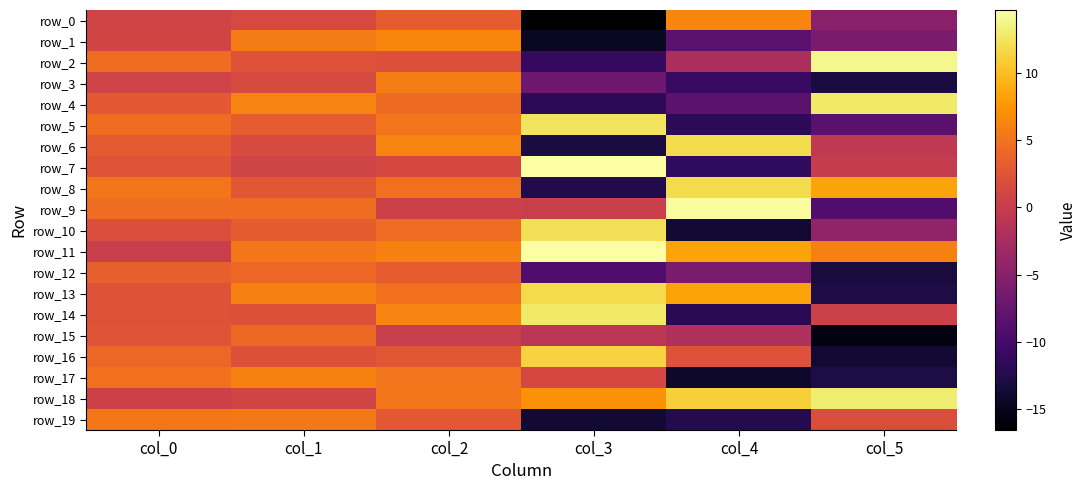

The value of row_12 at col_5 is -5.0. True or false?

False